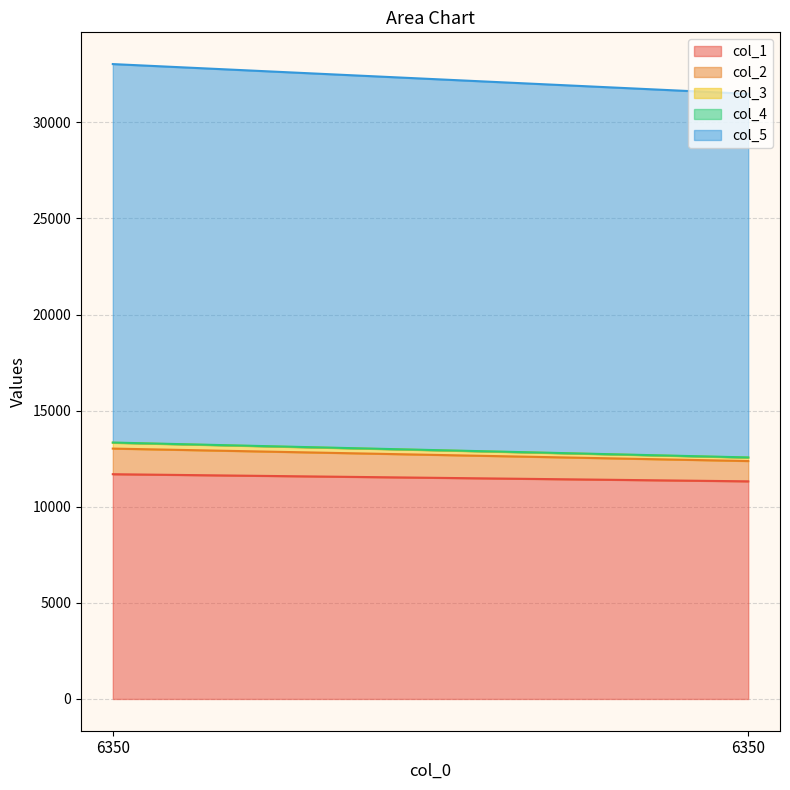

List the labels in order of col_2 value, largest first.

6350, 6350